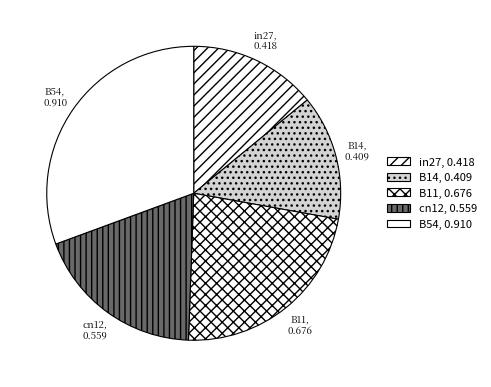

Which slice is the largest?

B54